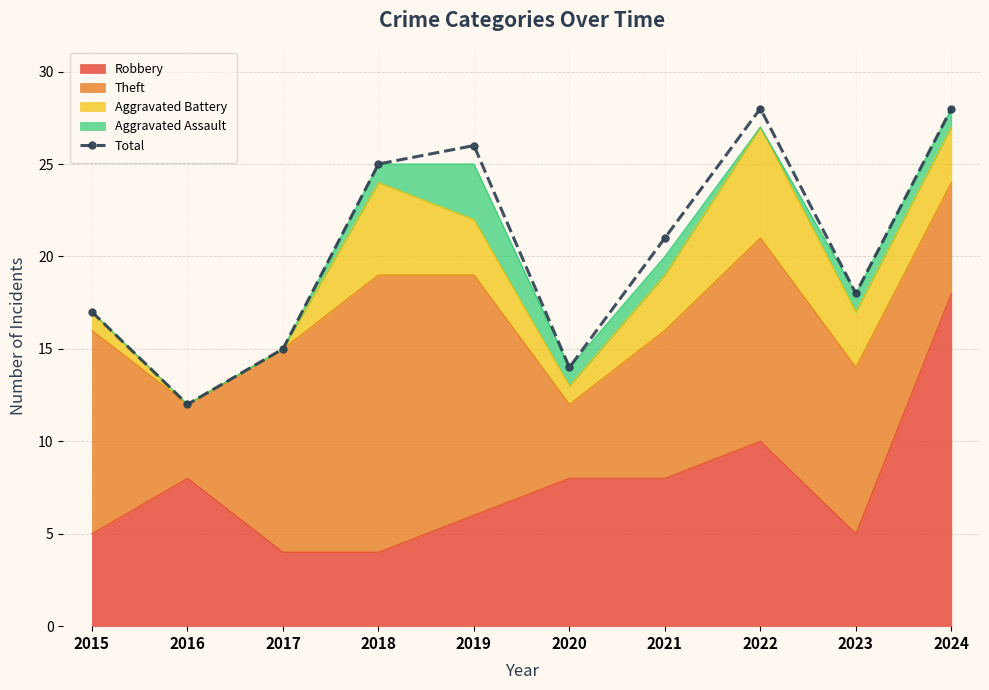

At which category does the chart reach its peak across all series?

2022